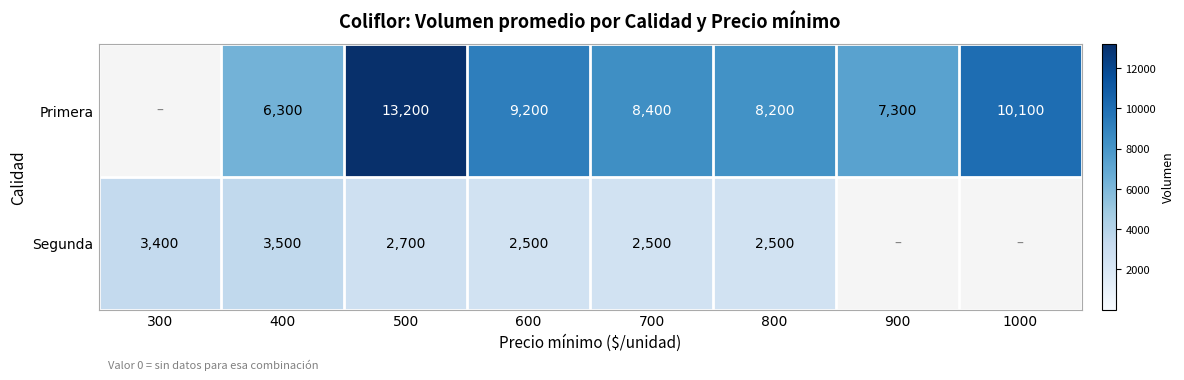

The Primera series shows 12925 at 700. True or false?

False